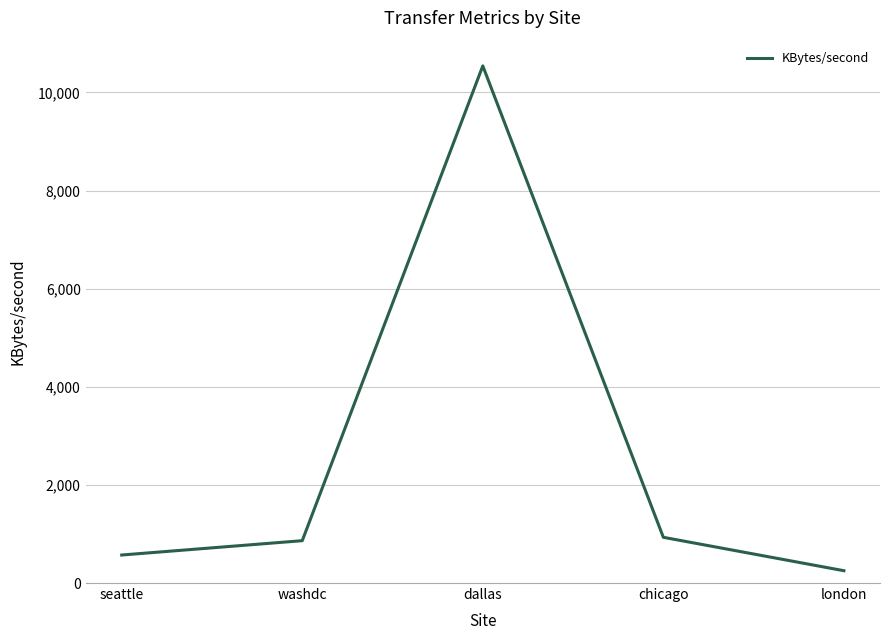

At which category does the data reach its first local peak?

dallas